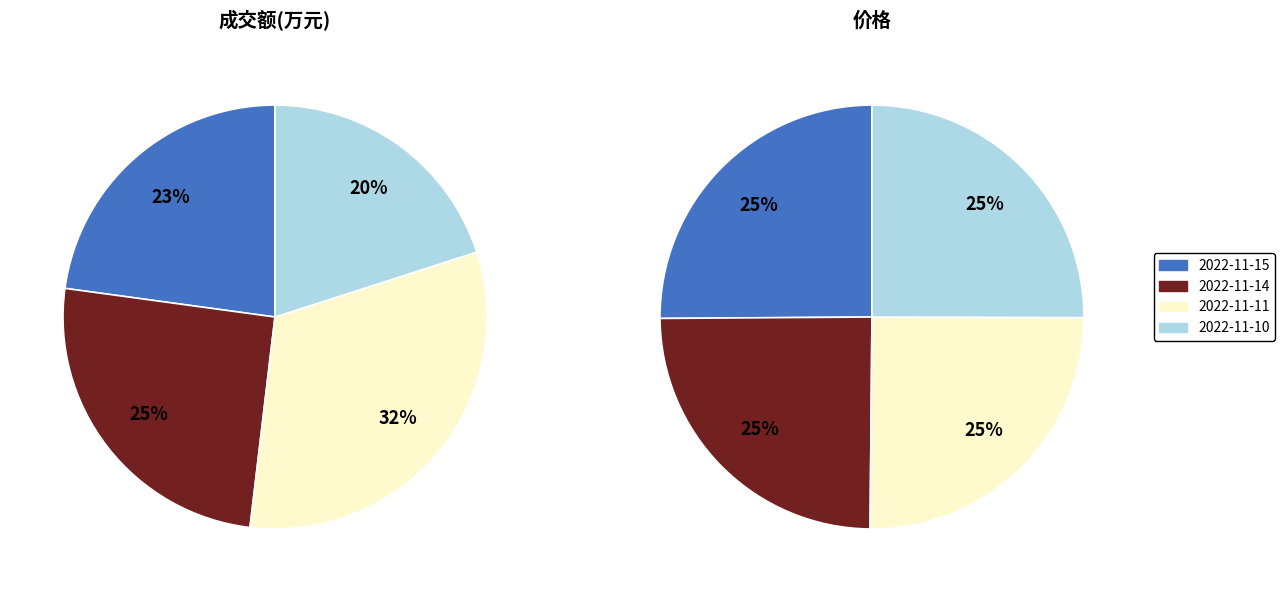

Is 2022-11-14 the majority of the pie?

No